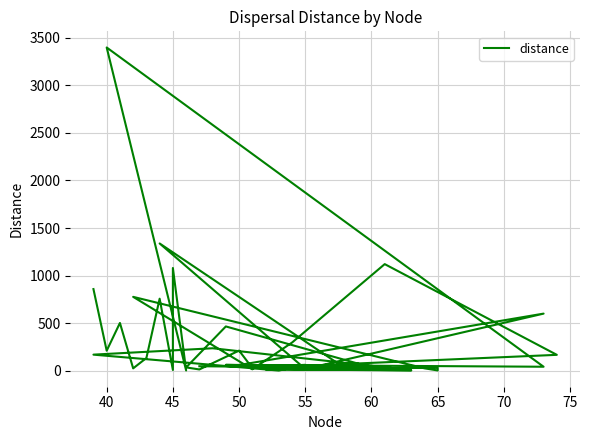

Where is the first local minimum?

40